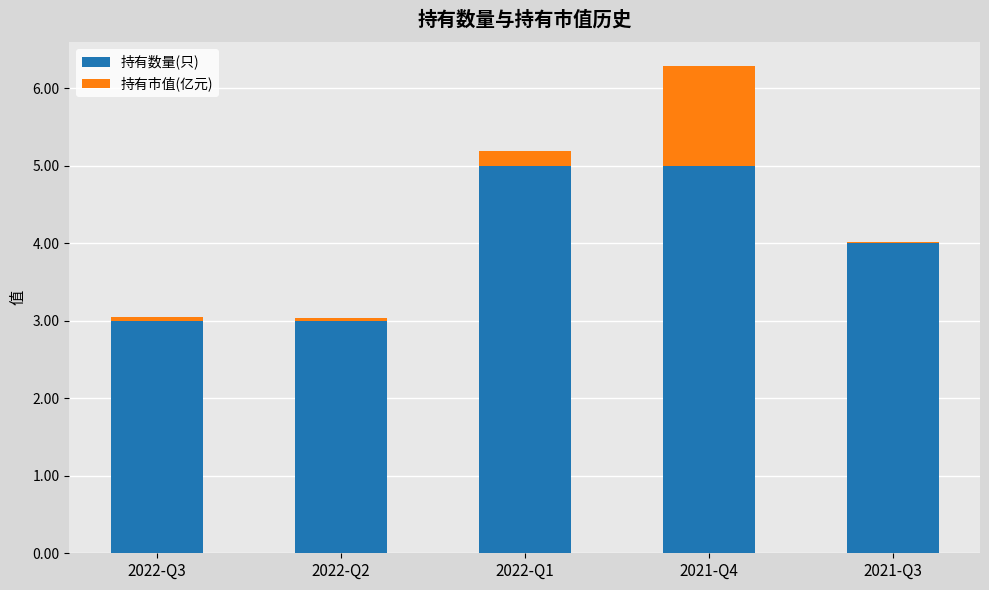

At which category is the sum across all series the highest?

2021-Q4